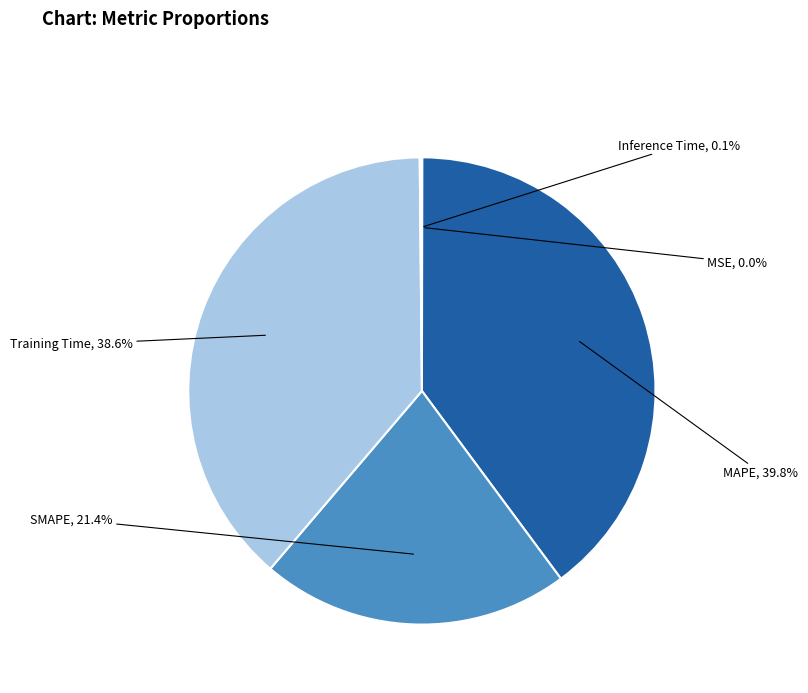

To the nearest percent, what is the difference between the largest and smallest slice percentages?

40%